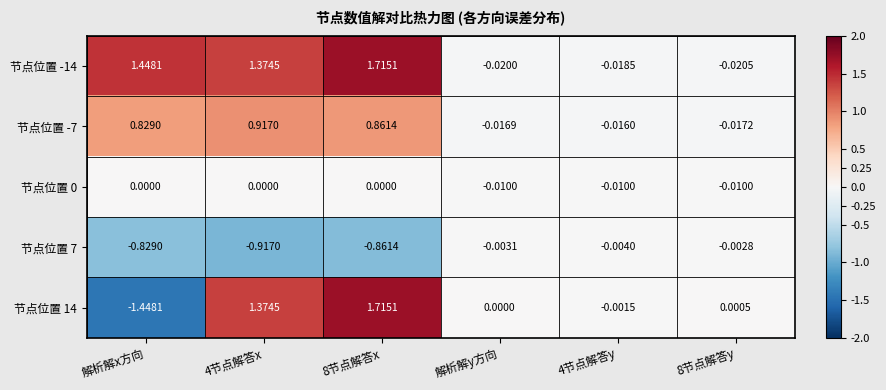

Which series has the largest range (max minus min)?

节点位置 14